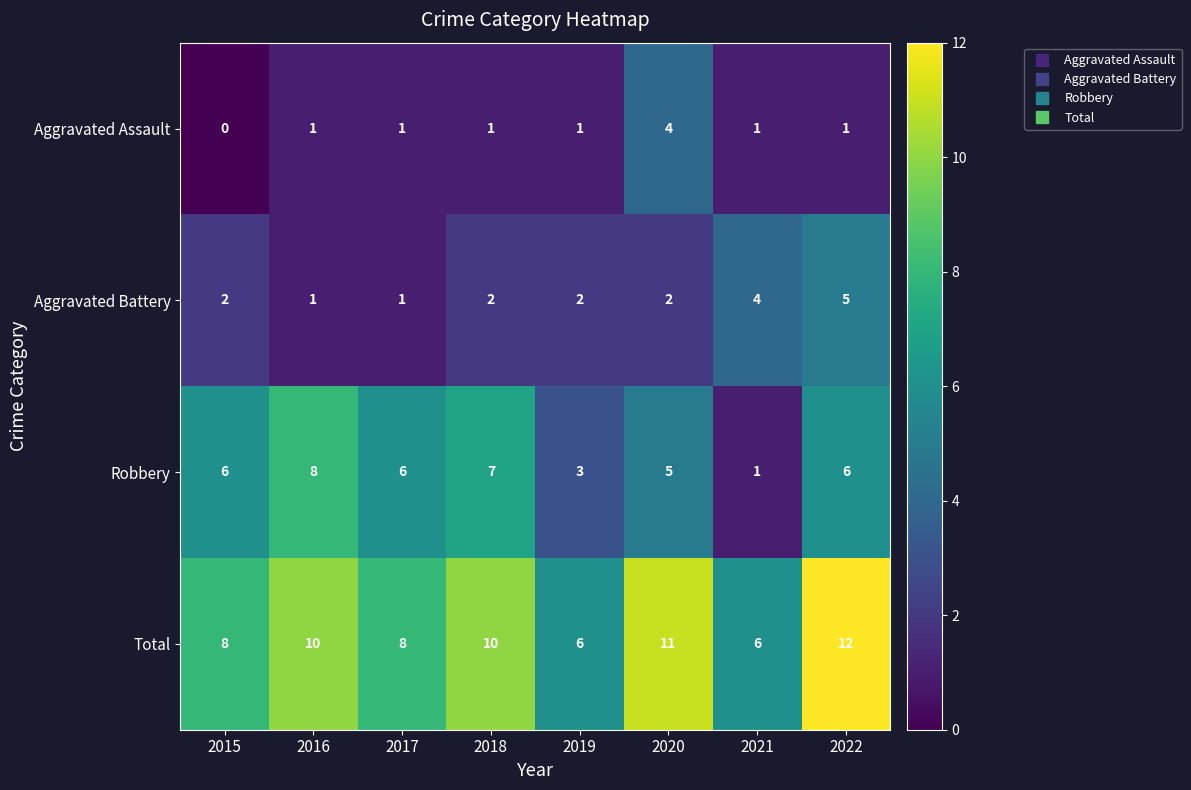

The Total series shows 12 at 2022. True or false?

True